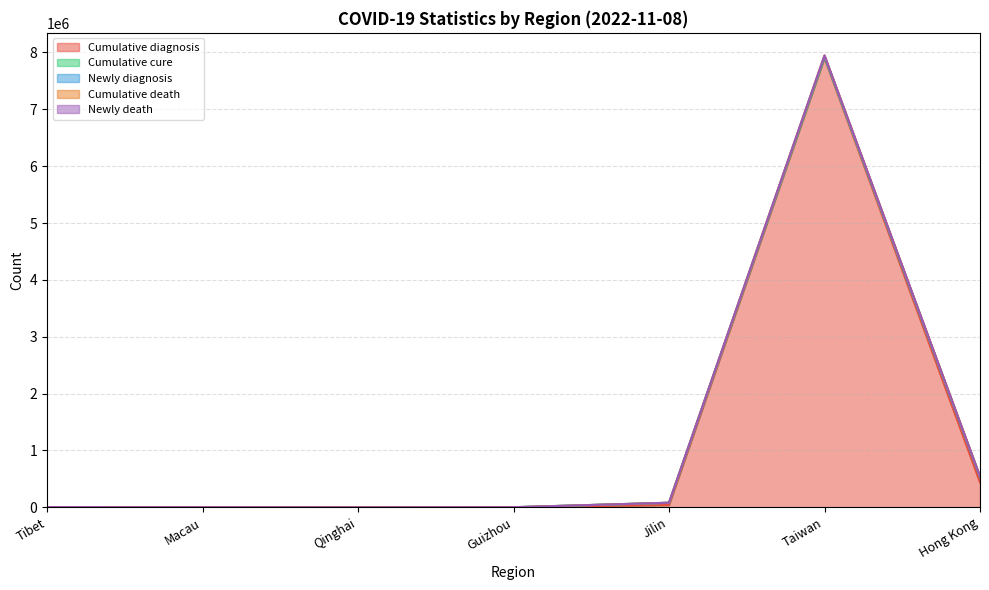

At which category is the sum across all series the highest?

Taiwan